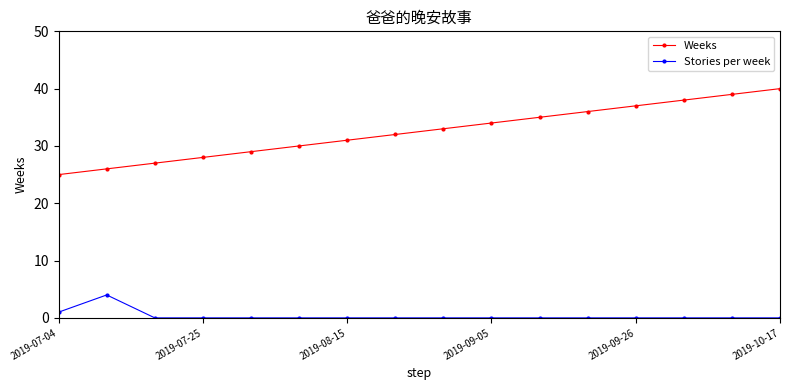

List the series in order of their peak value, highest first.

Weeks, Stories per week